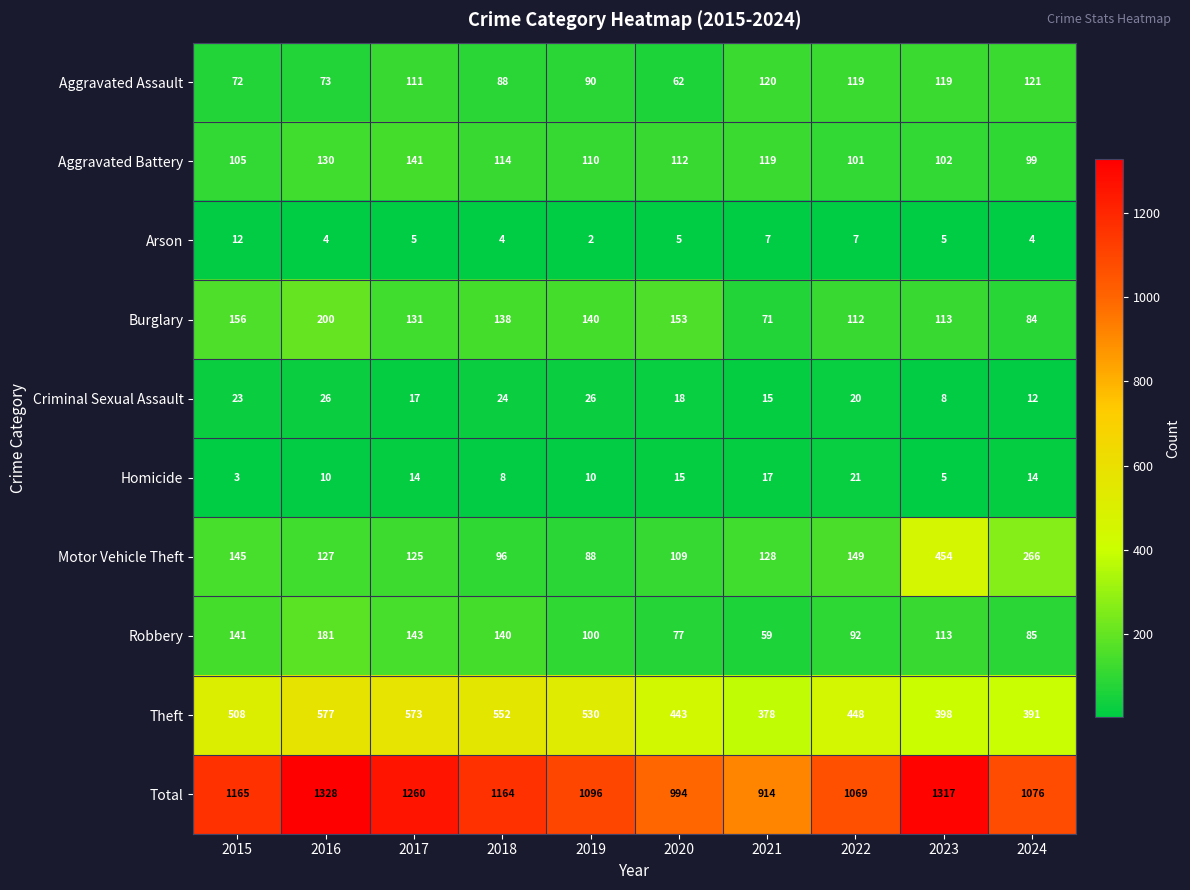

Where is Total nearest to the value 1121?

2019